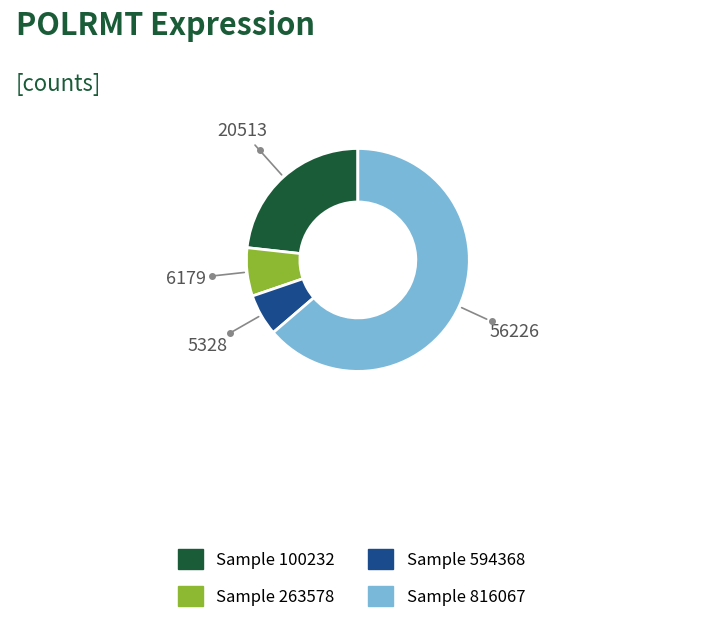

Is there any slice that represents more than half of the pie?

Yes